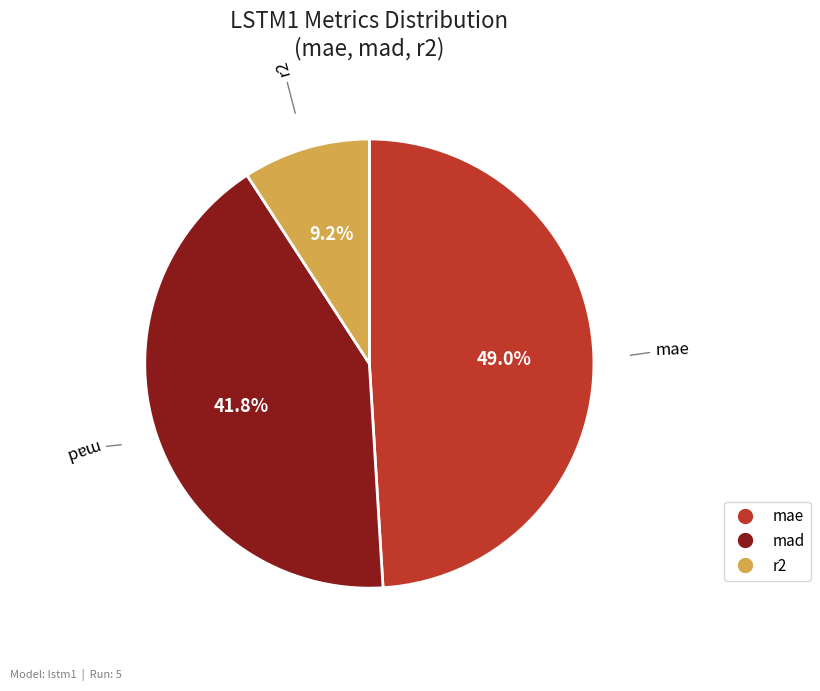

How much of the chart is everything except mad?

58.2%